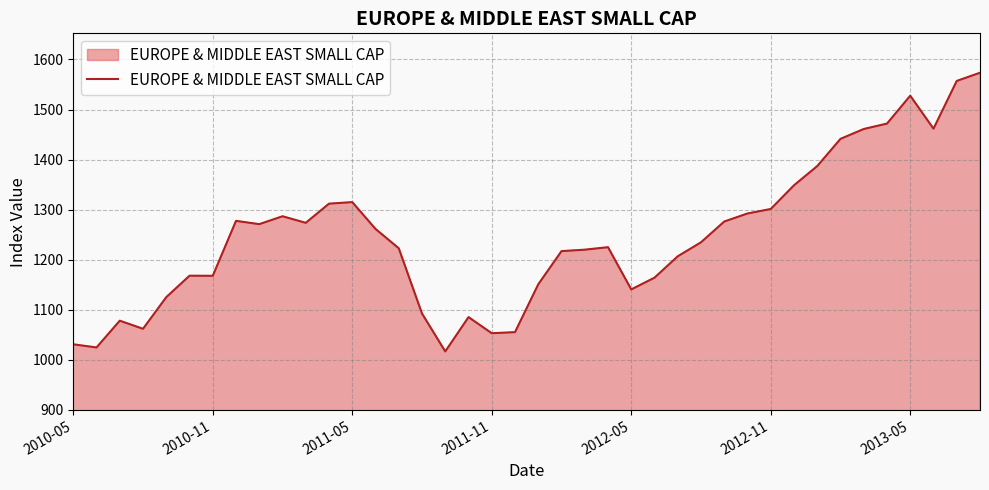

What is the smallest value displayed?

1016.9